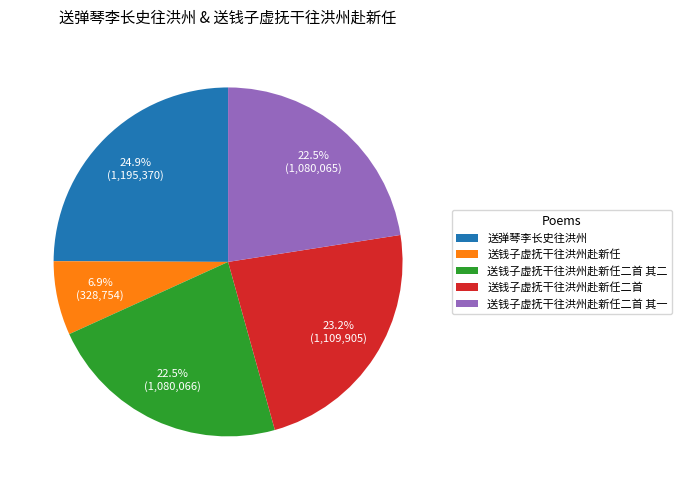

Which slice is the smallest?

送钱子虚抚干往洪州赴新任